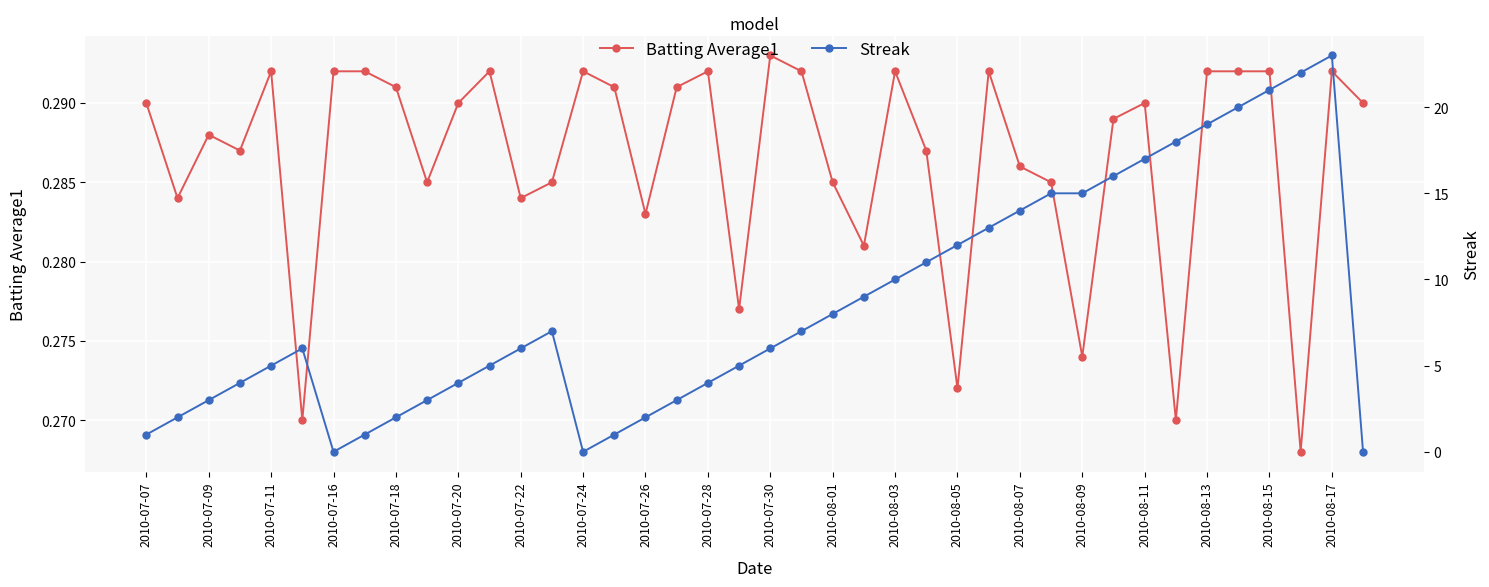

Is it true that Batting Average1 equals 0.3 at 31?

True